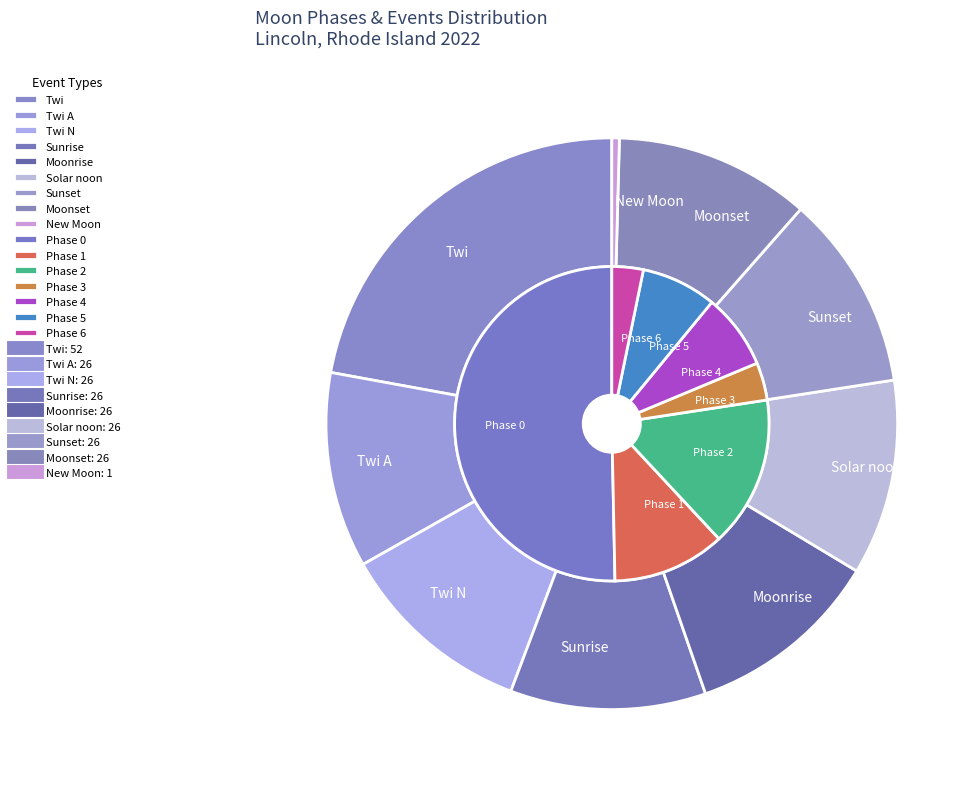

True or false: New Moon accounts for 1% of the total.

False